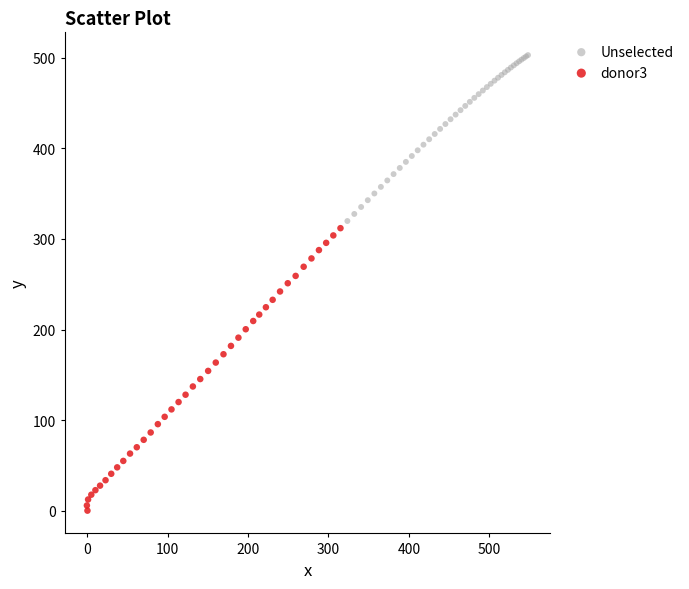

Which series has the widest spread of Y values?

donor3